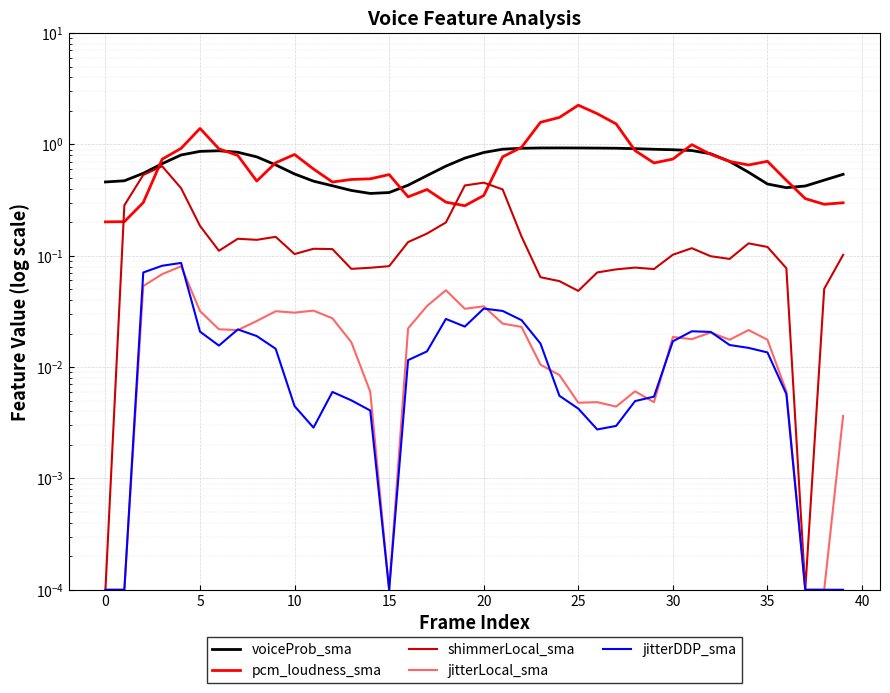

What is the difference between the highest and lowest values at 22?

0.9